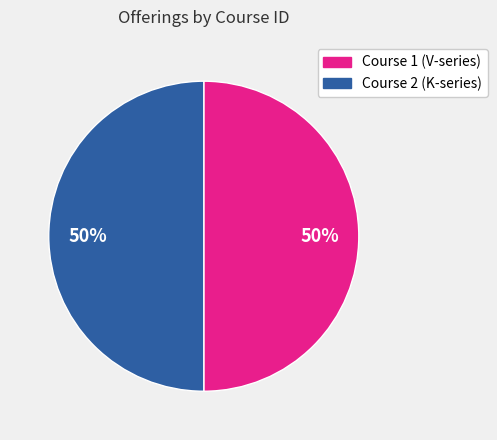

Count the number of slices in the pie.

2